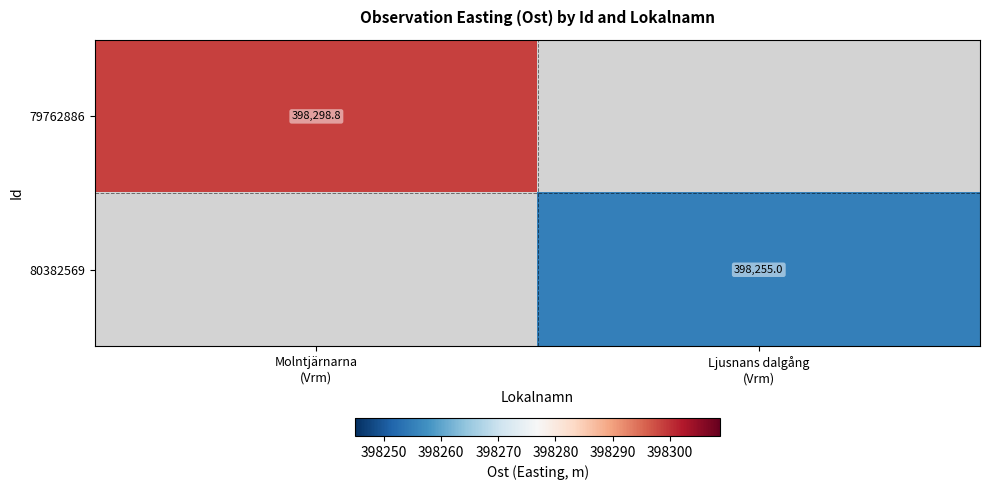

At which category does the chart reach its peak across all series?

Molntjärnarna
(Vrm)